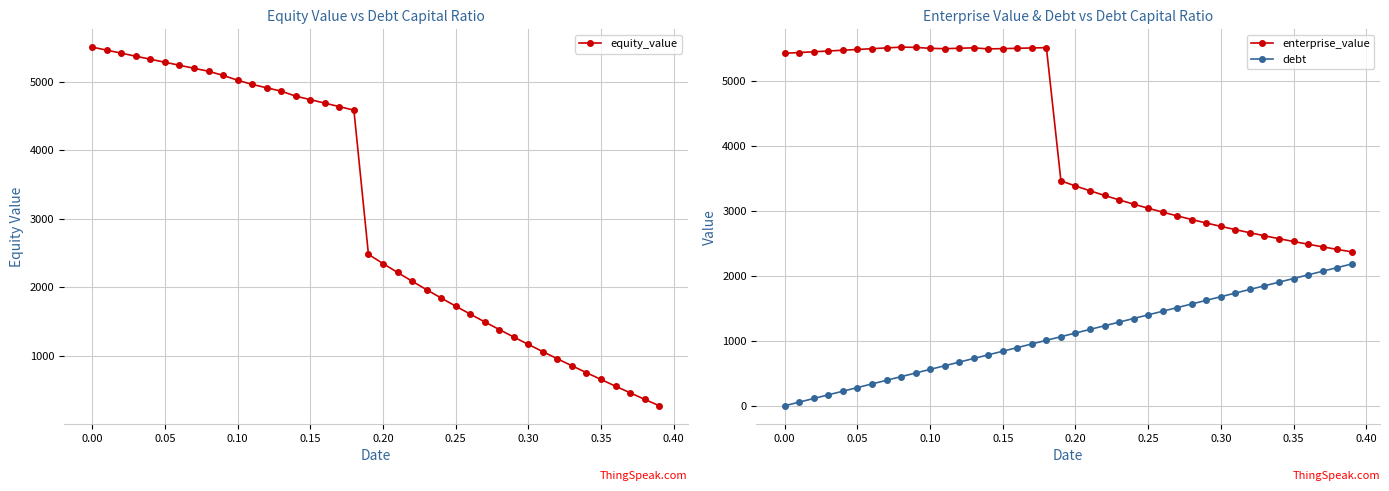

Reading right to left, transcribe all the data shown in this chart.

equity_value: 271.3	365.2	460.3	556.6	654.4	753.6	854.3	956.6	1060.5	1166.3	1273.9	1383.4	1495.1	1609.0	1725.2	1843.9	1965.3	2089.5	2216.7	2347.1	2481.0	4586.0	4637.0	4688.0	4739.1	4790.1	4862.7	4912.1	4961.5	5023.0	5093.1	5153.0	5196.9	5240.9	5284.8	5328.9	5373.0	5417.1	5461.3	5505.5
enterprise_value: 2366.6	2404.6	2443.8	2484.2	2526.1	2569.4	2614.2	2660.6	2708.6	2758.5	2810.2	2863.8	2919.6	2977.6	3037.9	3100.7	3166.2	3234.5	3305.8	3380.3	3458.3	5507.4	5502.5	5497.6	5492.8	5487.9	5504.6	5498.1	5491.6	5497.2	5511.4	5515.4	5503.4	5491.5	5479.5	5467.7	5455.9	5444.1	5432.4	5420.7
debt: 2180.1	2124.2	2068.3	2012.4	1956.5	1900.6	1844.7	1788.8	1732.9	1677.0	1621.1	1565.2	1509.3	1453.4	1397.5	1341.6	1285.7	1229.8	1173.9	1118.0	1062.1	1006.2	950.3	894.4	838.5	782.6	726.7	670.8	614.9	559.0	503.1	447.2	391.3	335.4	279.5	223.6	167.7	111.8	55.9	0.0